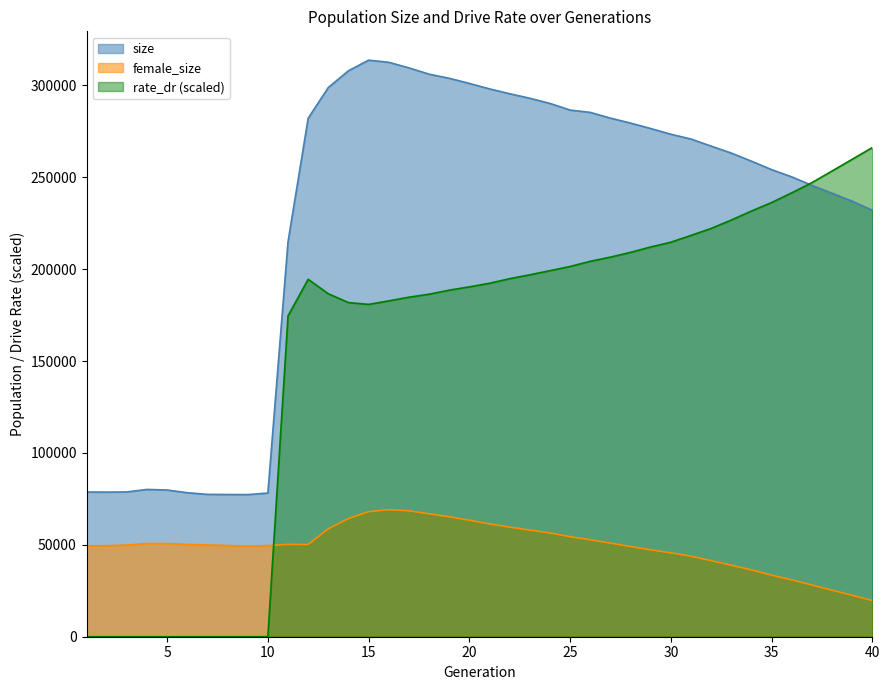

At how many categories does at least one series exceed 132183?

30